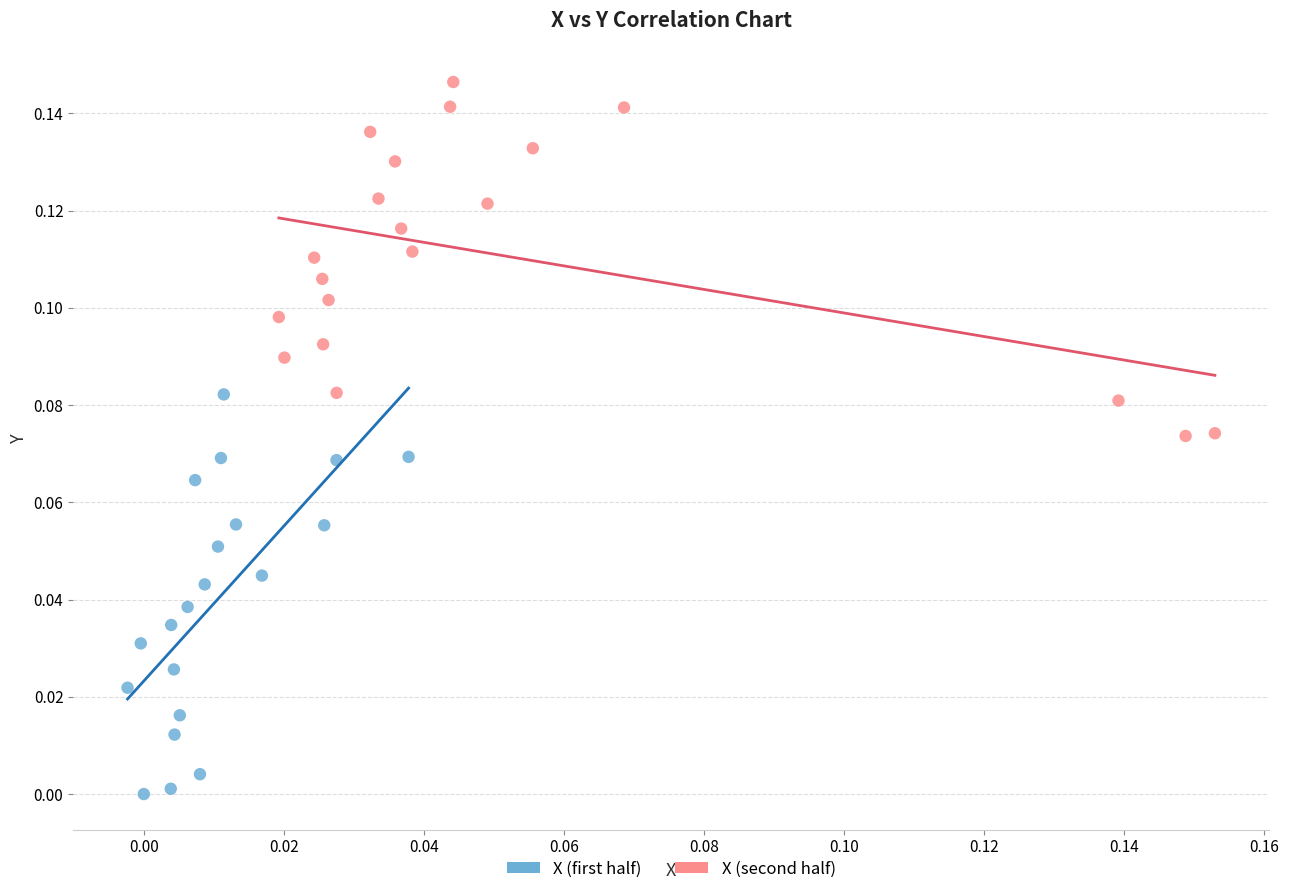

Which series reaches the minimum Y coordinate?

X (first half)